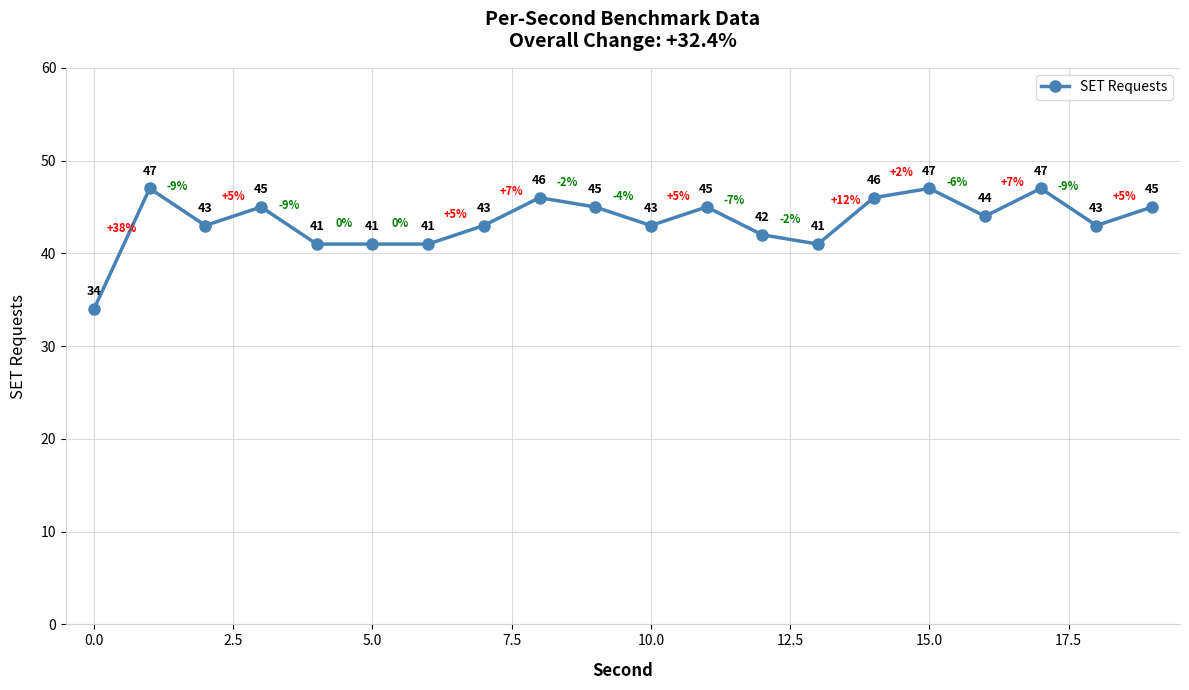

Reading left to right, transcribe all the data shown in this chart.

34	47	43	45	41	41	41	43	46	45	43	45	42	41	46	47	44	47	43	45